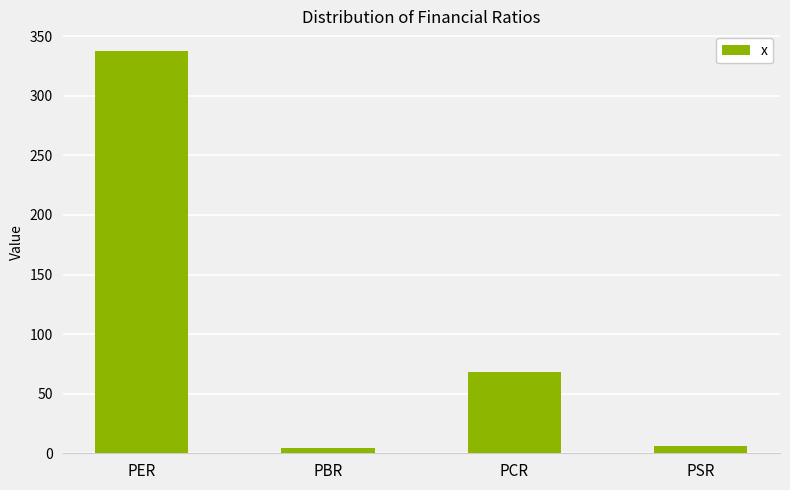

What is the label of the 1st bar from the left?

PER